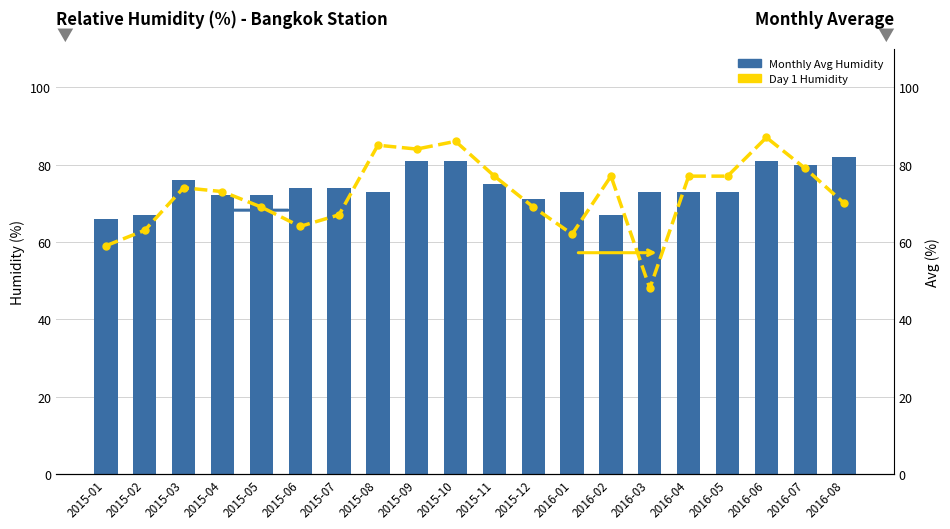

At how many categories does at least one series exceed 51?

20